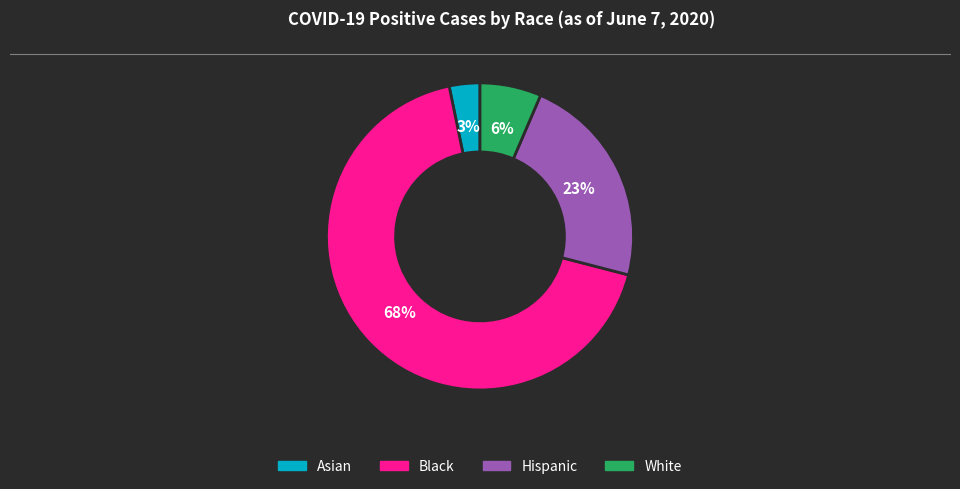

Rank the categories by value from highest to lowest.

Black, Hispanic, White, Asian